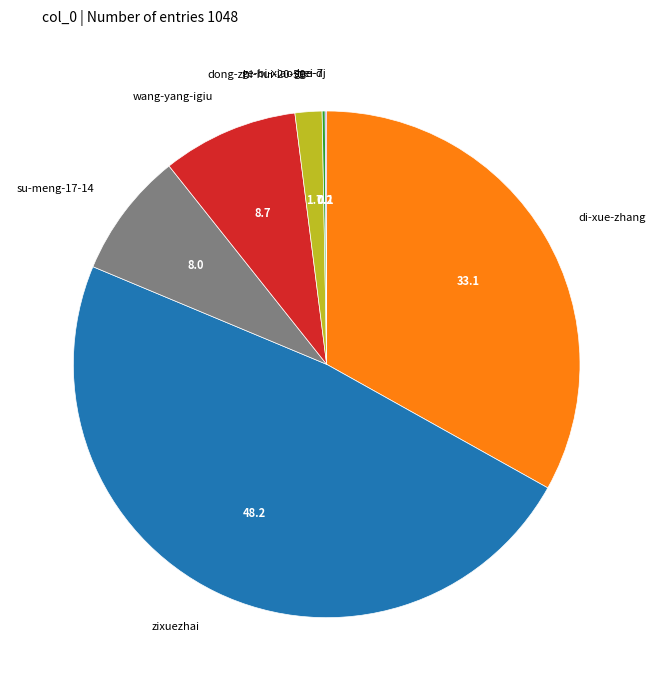

Is there any slice that represents more than half of the pie?

No